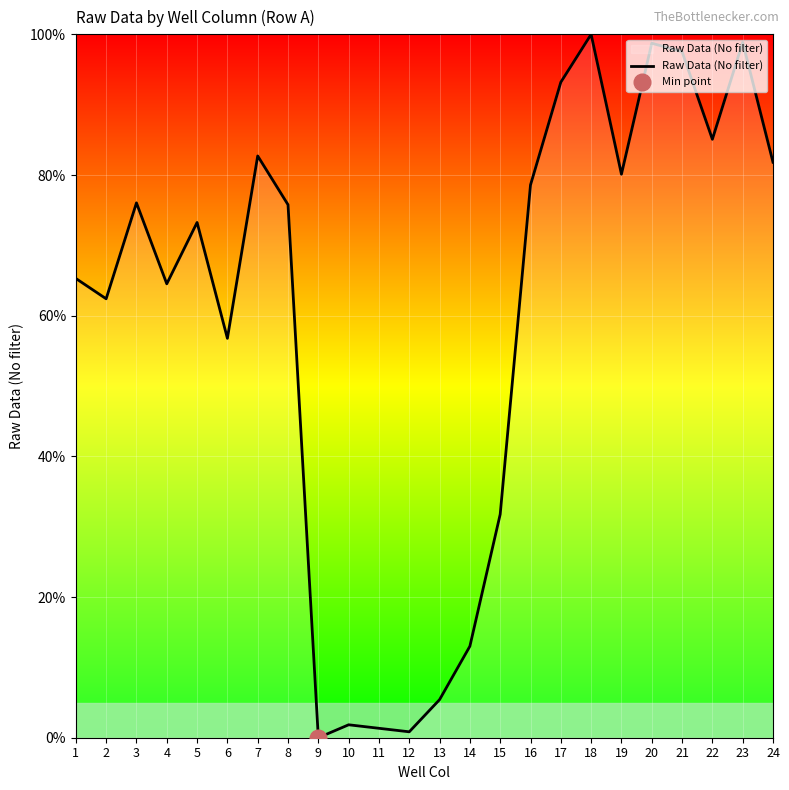

Is this an area chart (filled region under the line)?

No